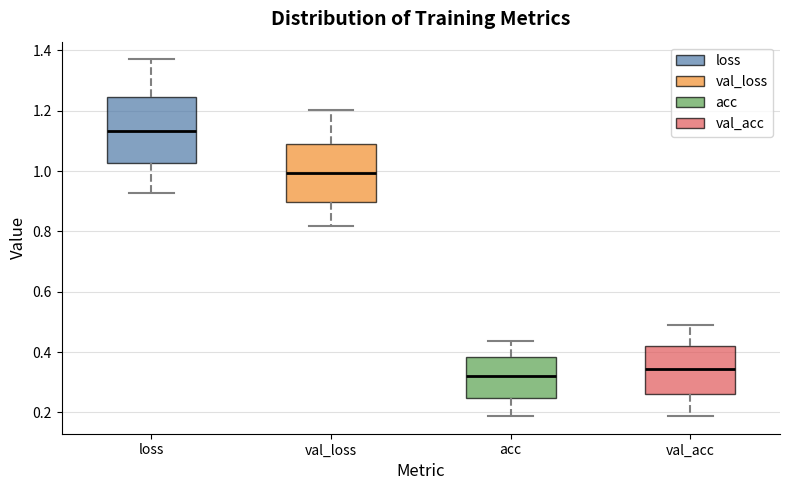

Comparing the boxes themselves (not the whiskers), which one is the tallest?

loss